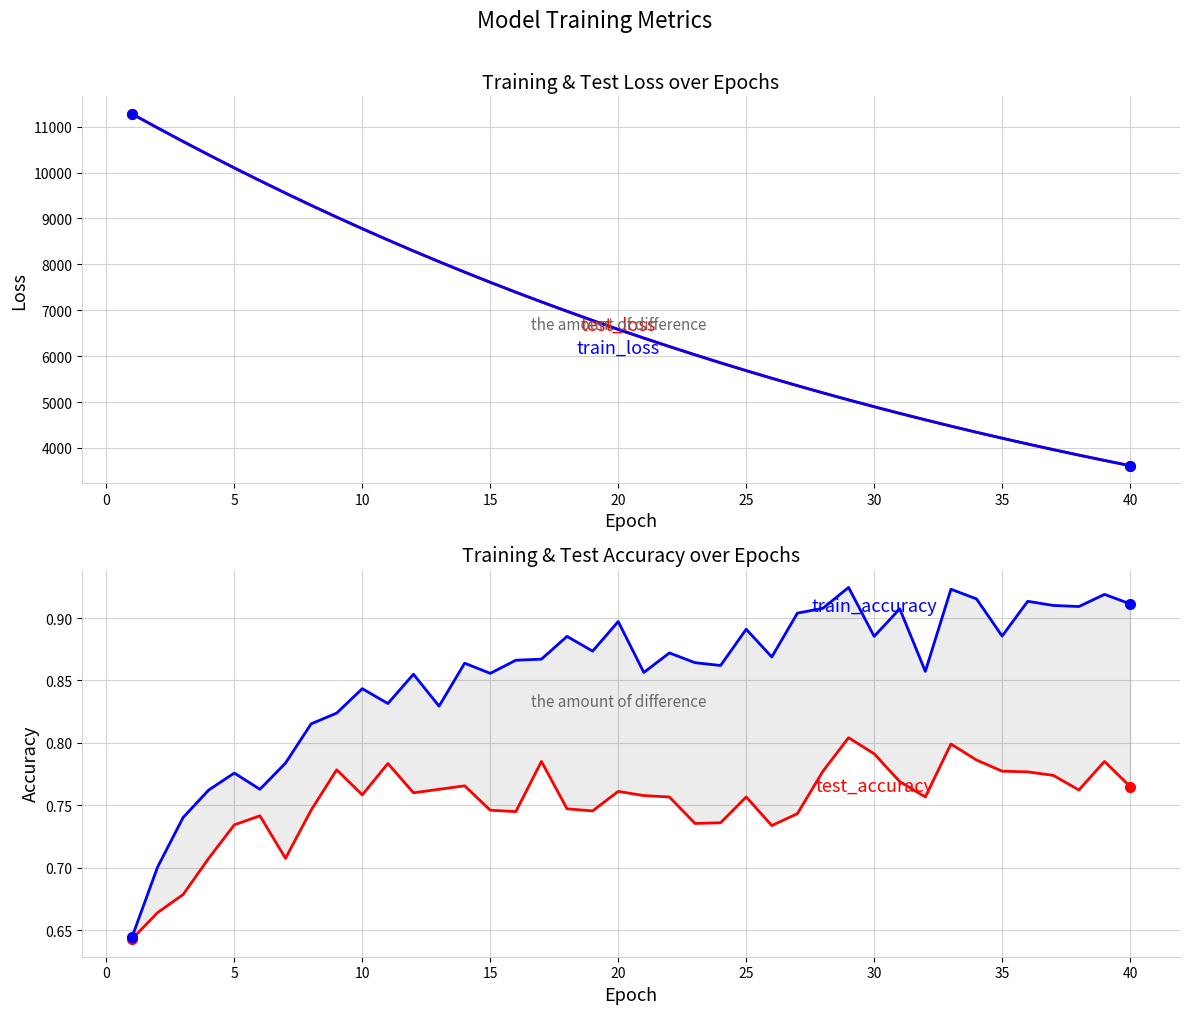

What are all the series names shown in the legend?

test_loss, train_loss, test_accuracy, train_accuracy